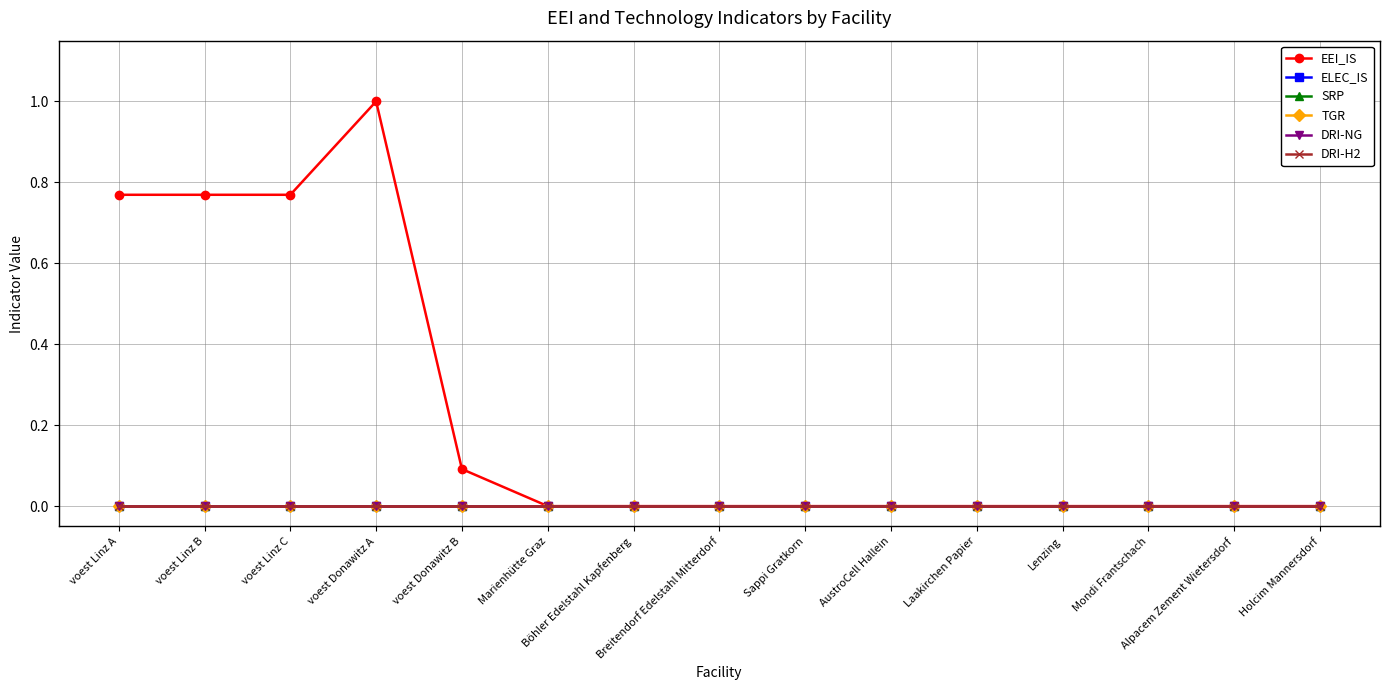

Does the chart have visible grid lines?

Yes